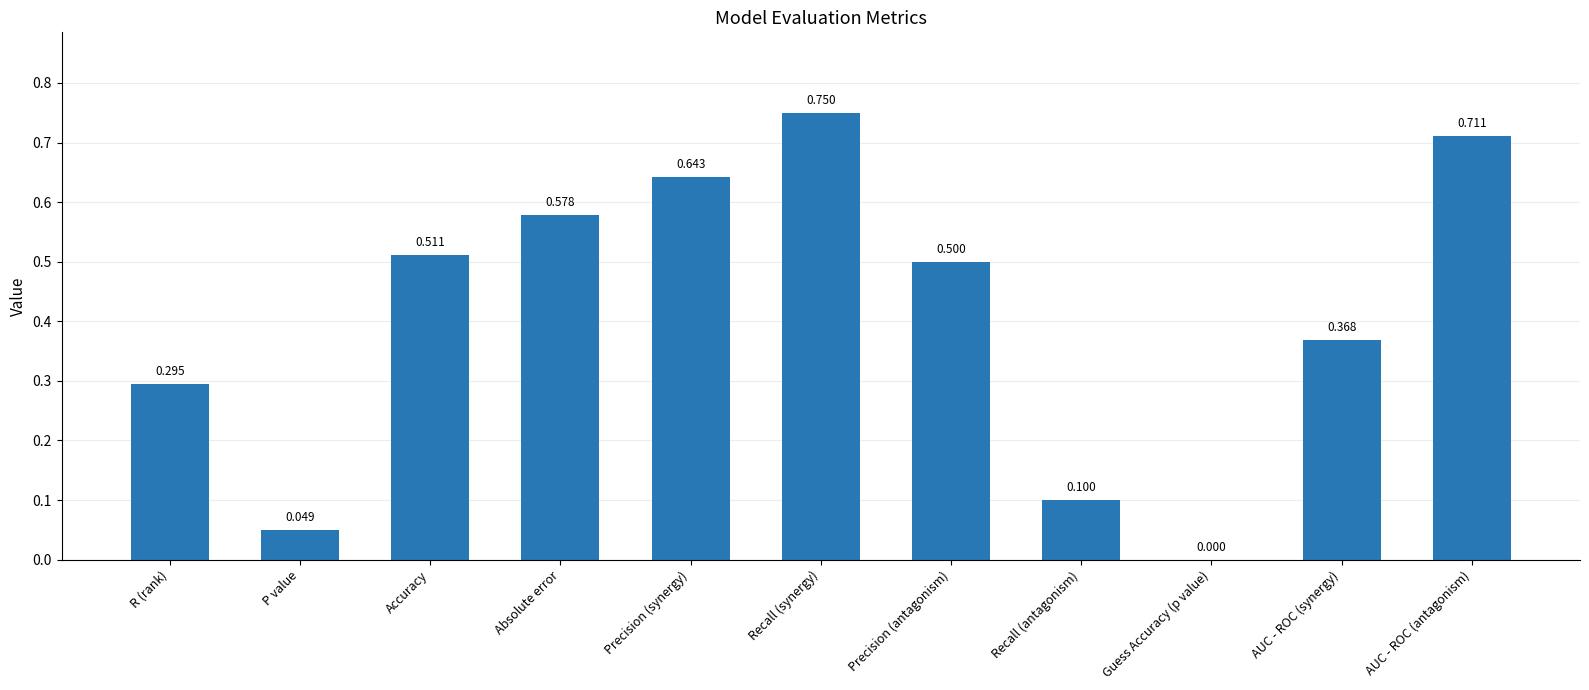

Where is the data nearest to the value 0?

Guess Accuracy (p value)